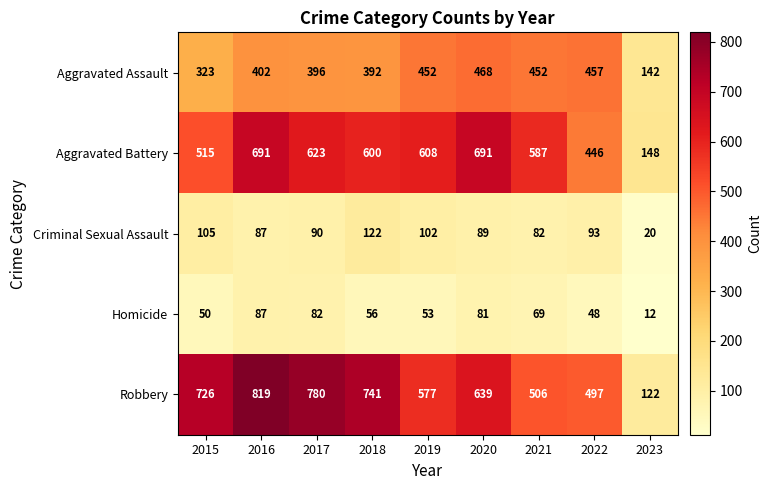

What is the greatest value displayed?

819